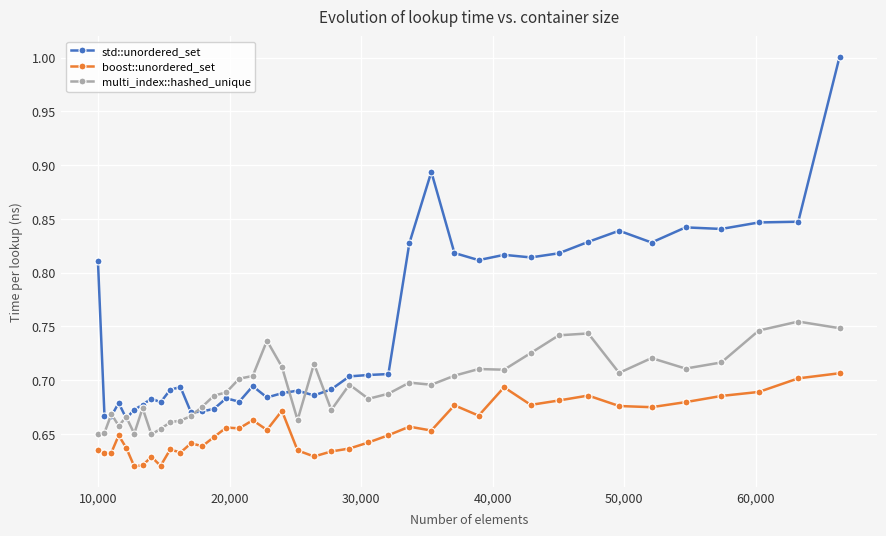

List the series in order of their peak value, lowest first.

boost::unordered_set, multi_index::hashed_unique, std::unordered_set